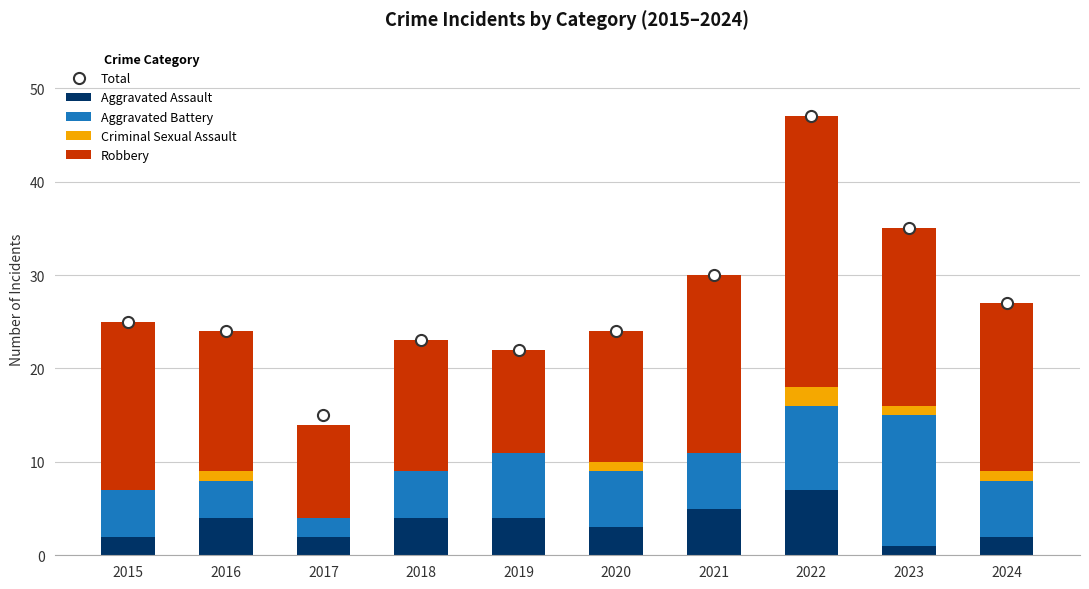

What is the lowest value of the Robbery series?

10